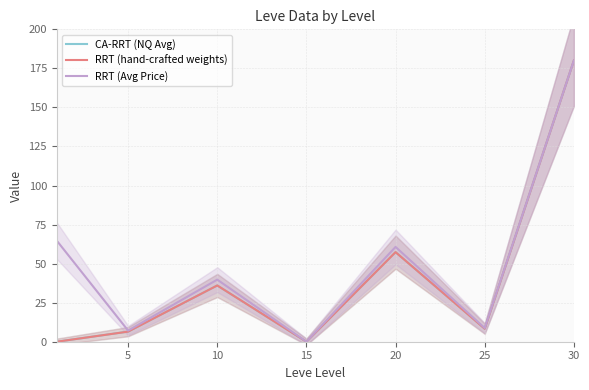

Which has a higher value, 30 or 10?

30